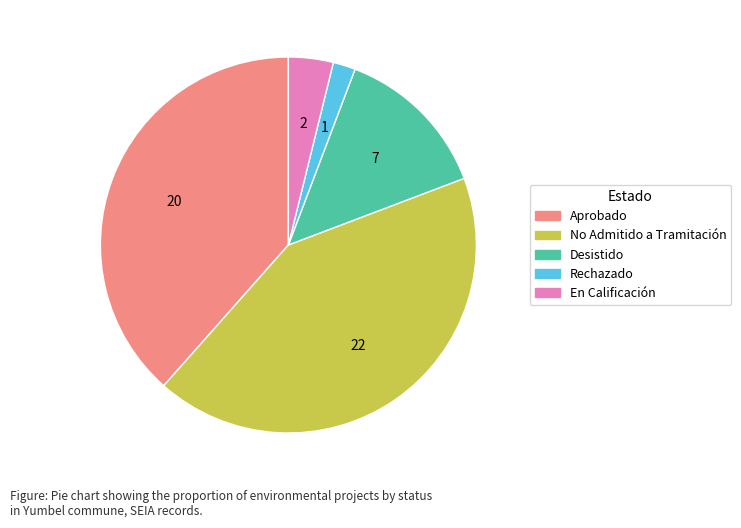

Count the number of slices in the pie.

5